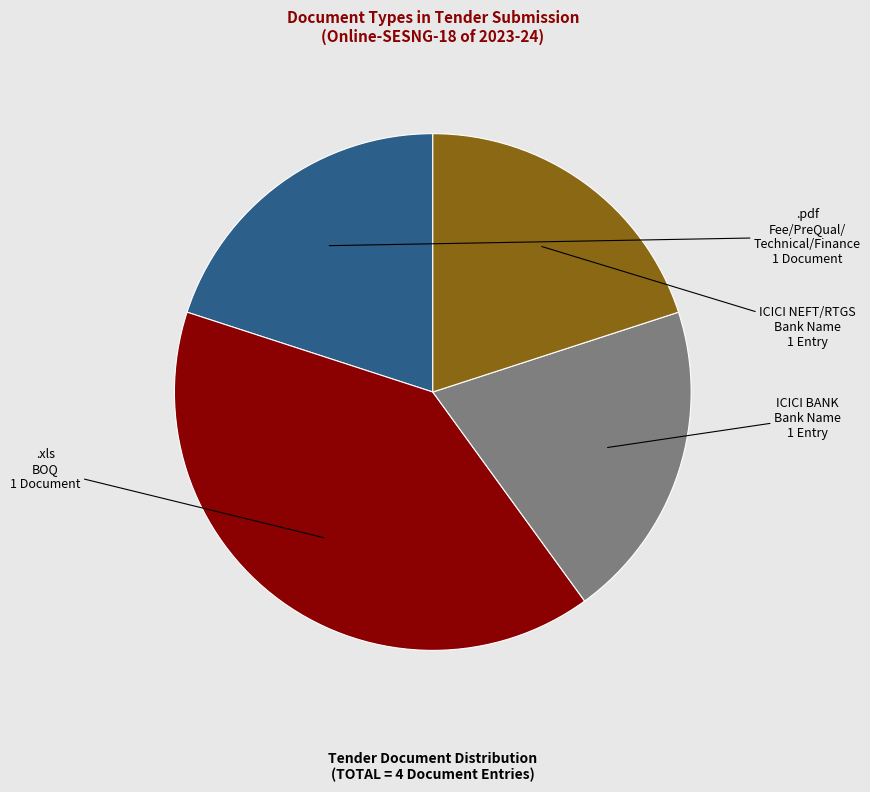

Count the number of slices in the pie.

4